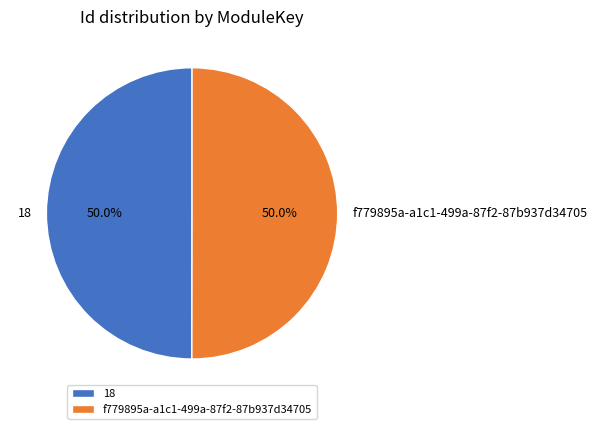

To the nearest percent, what portion does f779895a-a1c1-499a-87f2-87b937d34705 represent?

50%